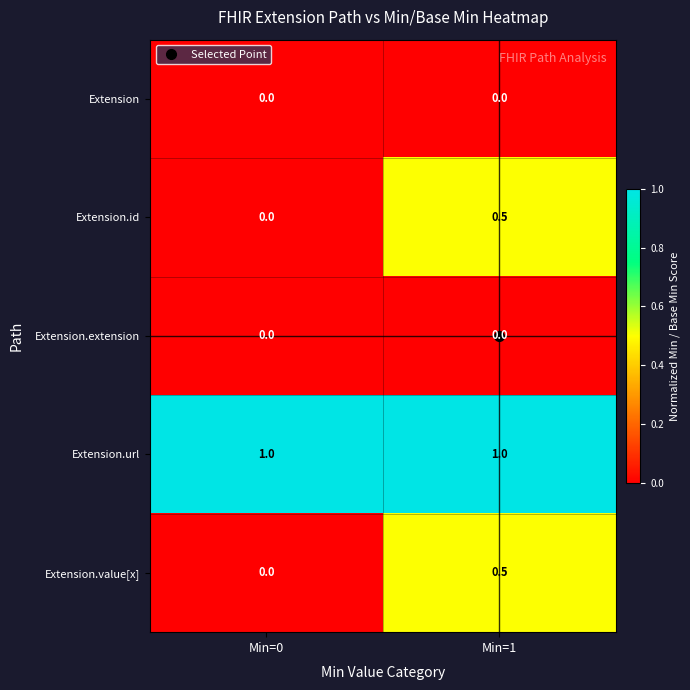

What is the sum of all Extension.url values?

2.0